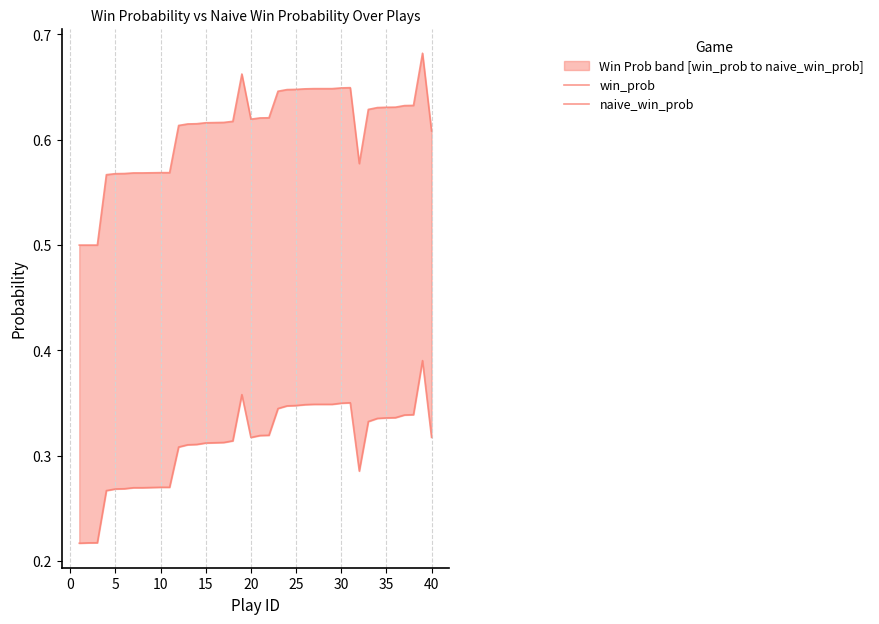

How many interior local peaks does the win_prob series have?

3